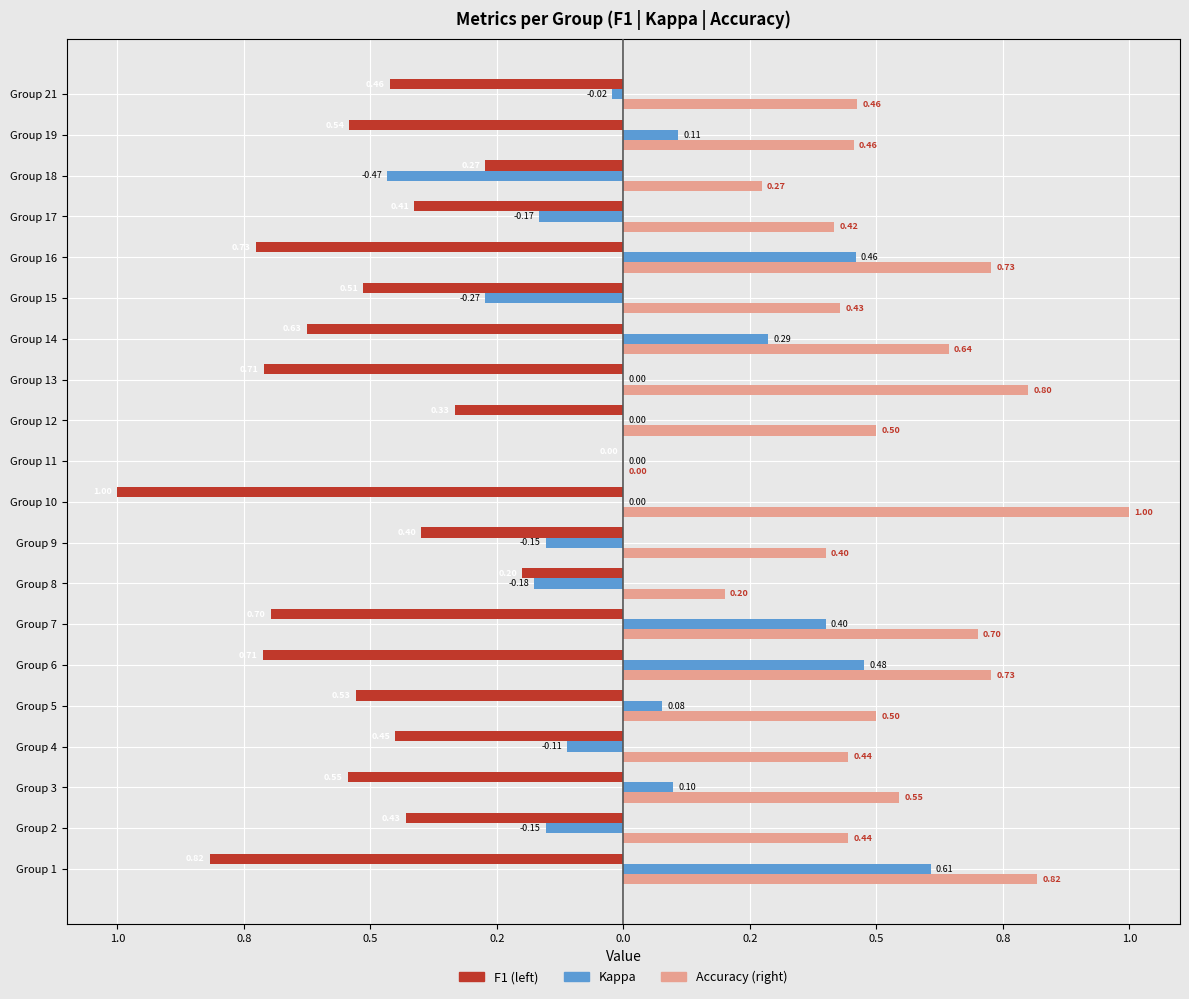

What are all the series names shown in the legend?

F1 (left), Kappa, Accuracy (right)